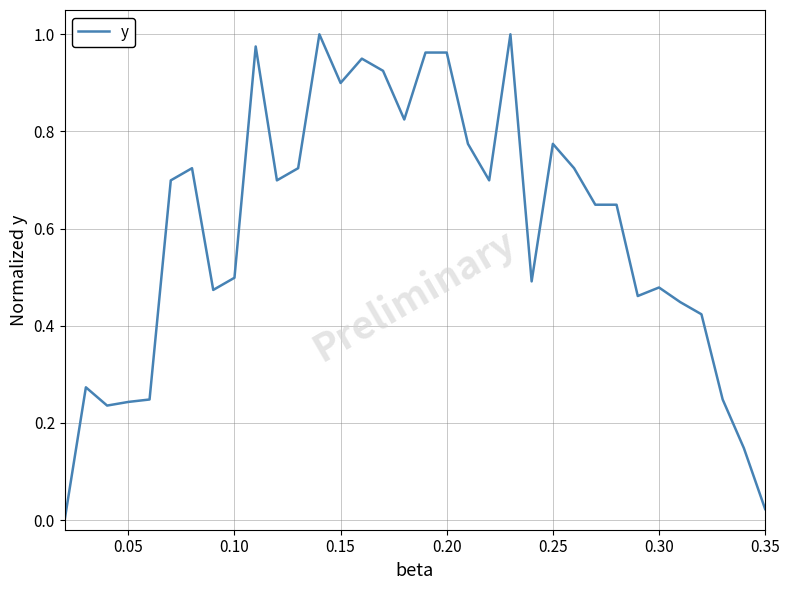

How many lines are shown in the chart?

1